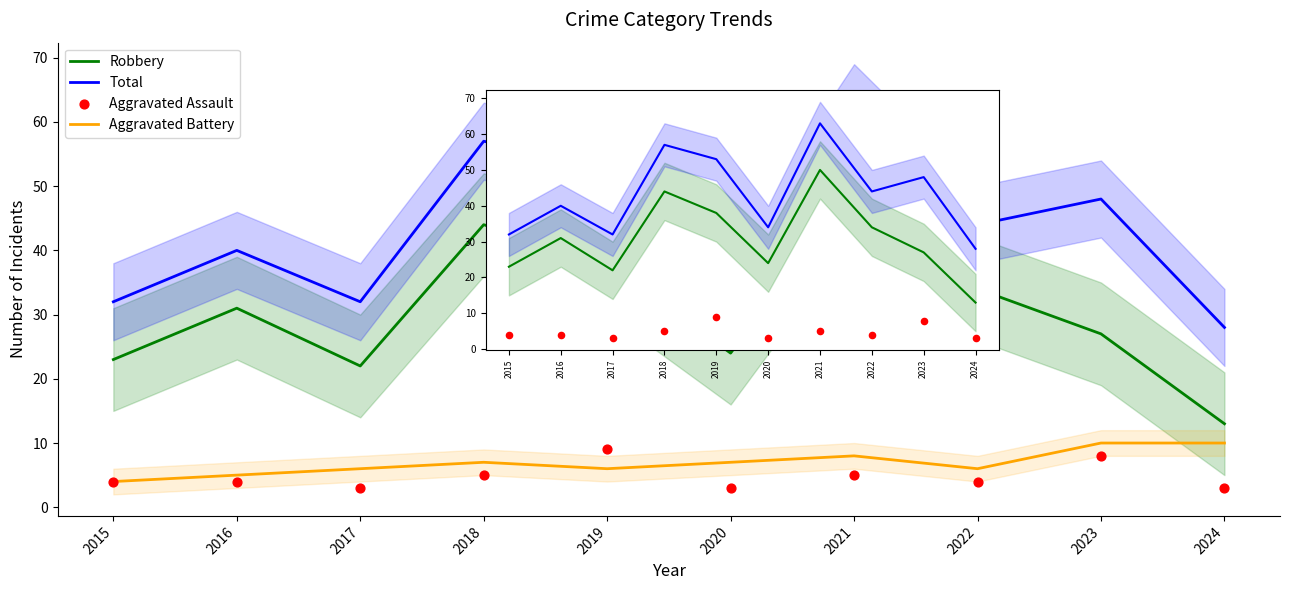

Which series has the largest total across all categories?

Total